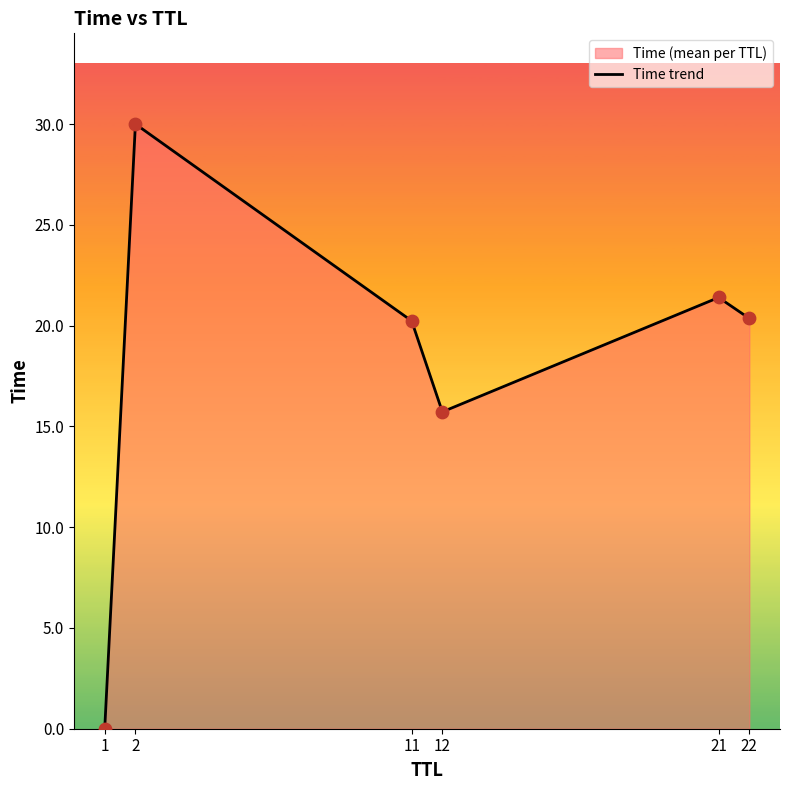

What is the change in value from 2 to 21?

-8.6